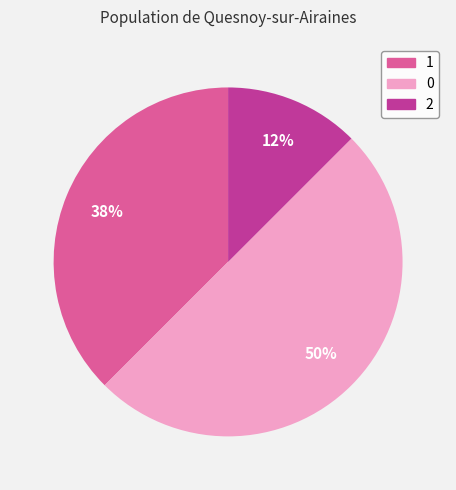

Is it true that 2 is 12% of the pie?

True